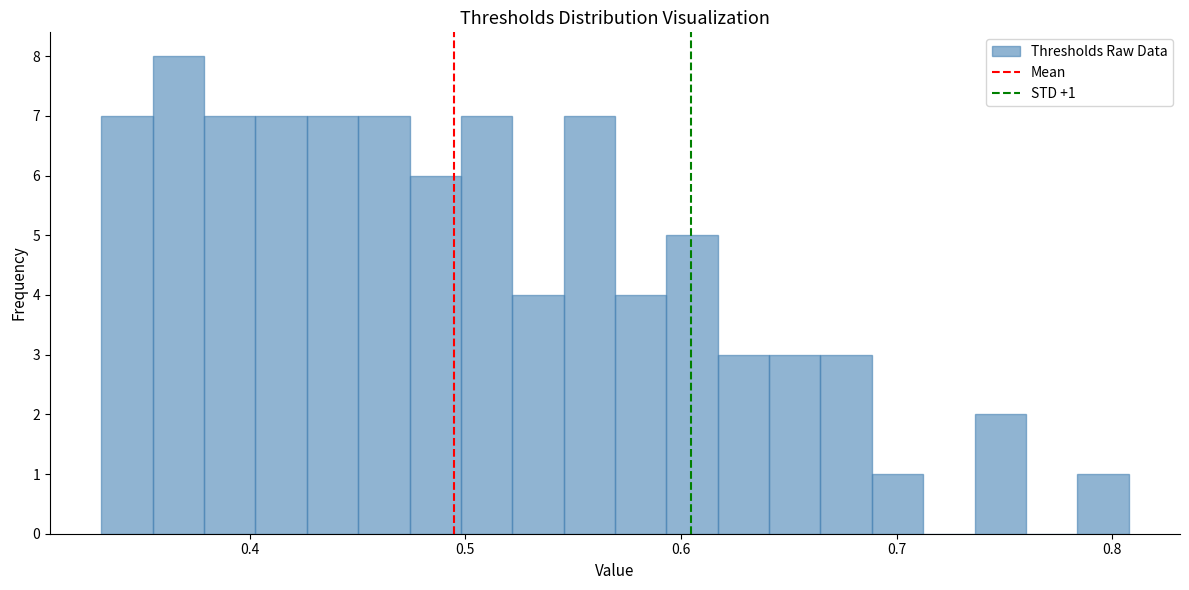

Around what value on the x-axis is the tallest bar? Give the approximate position of its centre, as read against the axis.

0.37